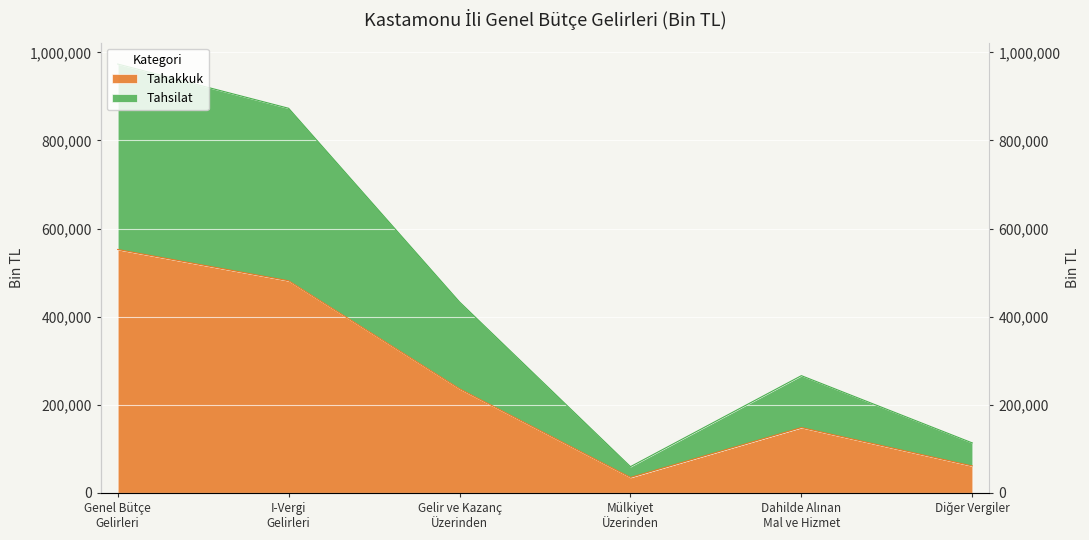

How many series are shown in this chart?

2